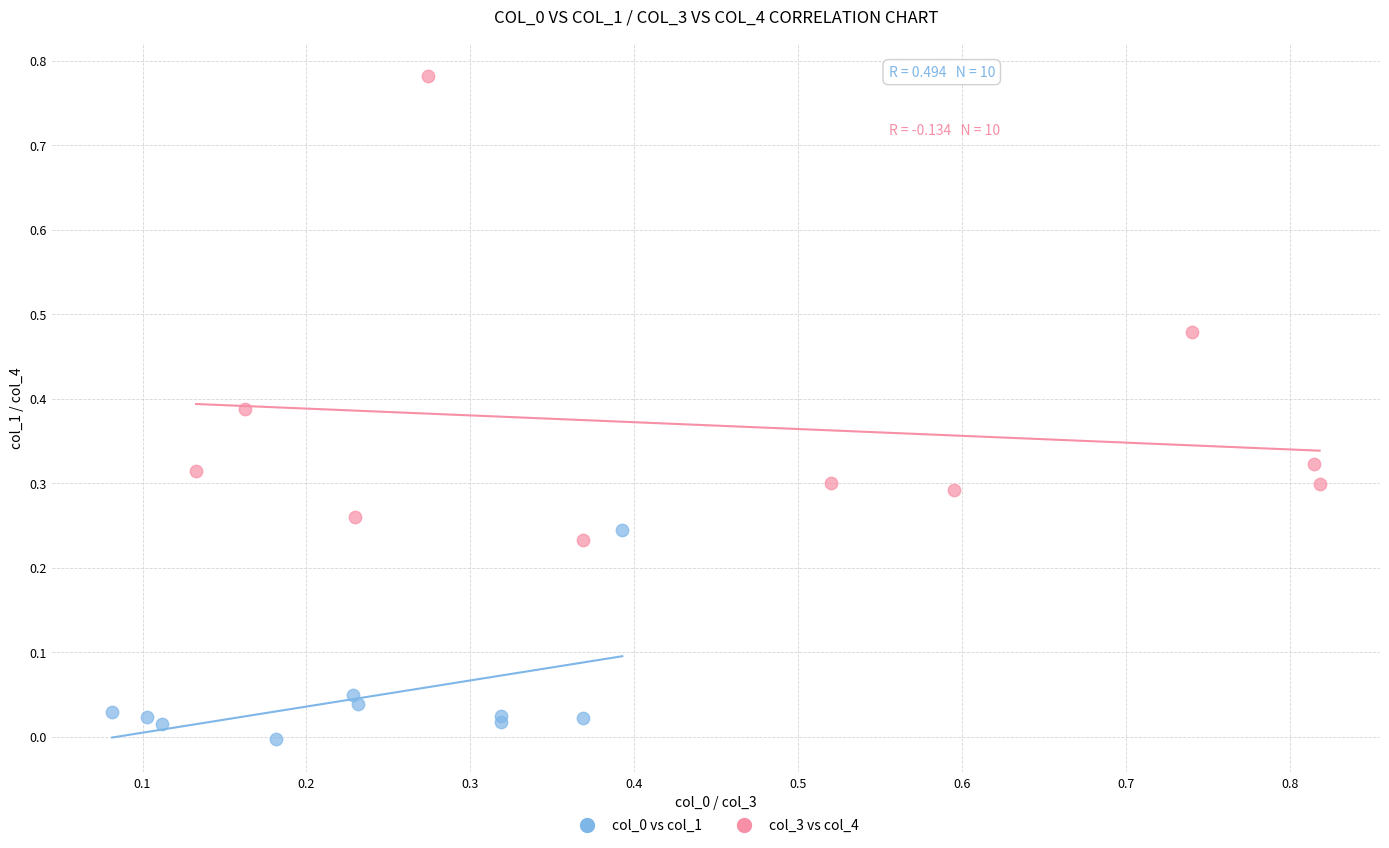

Which series has the largest Y range (max minus min)?

col_3 vs col_4